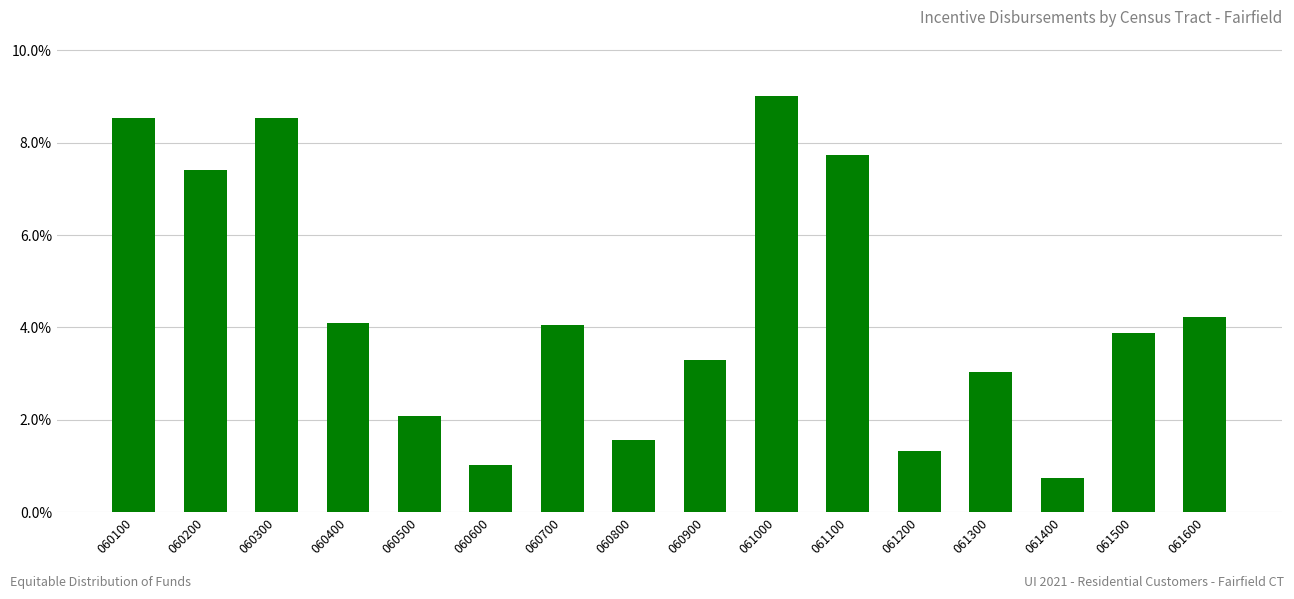

The value at 060900 is 4.4. True or false?

False